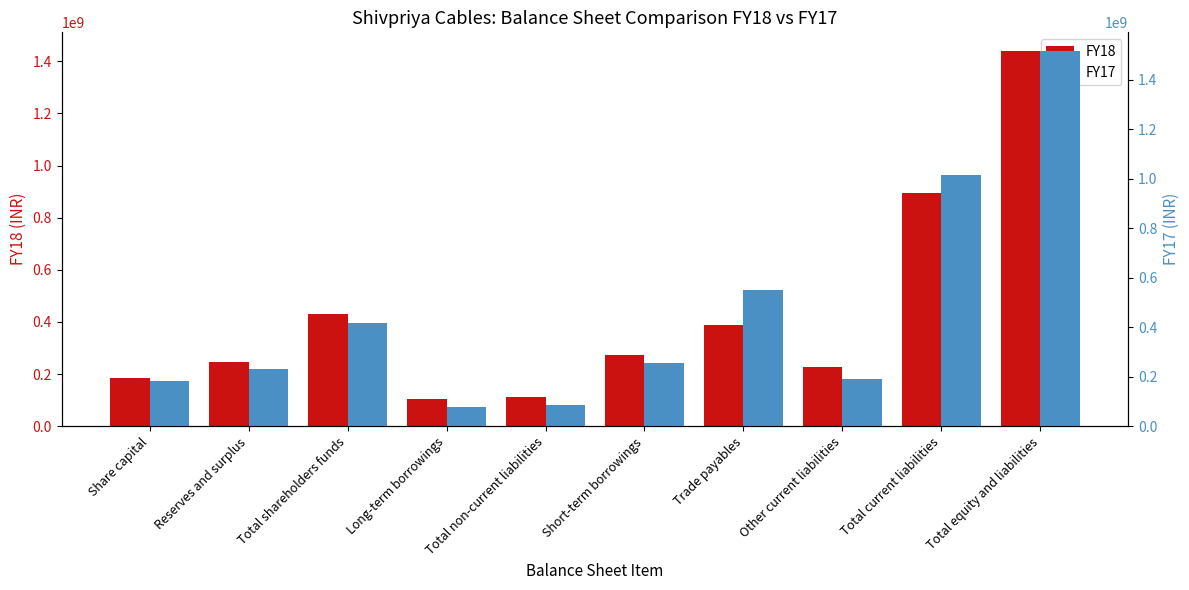

Reading left to right, what are all the values shown in this chart?

FY18: Share capital=184477500	Reserves and surplus=246710165	Total shareholders funds=431187665	Long-term borrowings=104906305	Total non-current liabilities=112349298	Short-term borrowings=272981326	Trade payables=387914834	Other current liabilities=225848542	Total current liabilities=895753090	Total equity and liabilities=1439290053
FY17: Share capital=184477500	Reserves and surplus=231521079	Total shareholders funds=415998579	Long-term borrowings=77591651	Total non-current liabilities=85668121	Short-term borrowings=254649767	Trade payables=548982106	Other current liabilities=189602483	Total current liabilities=1014636845	Total equity and liabilities=1516303545